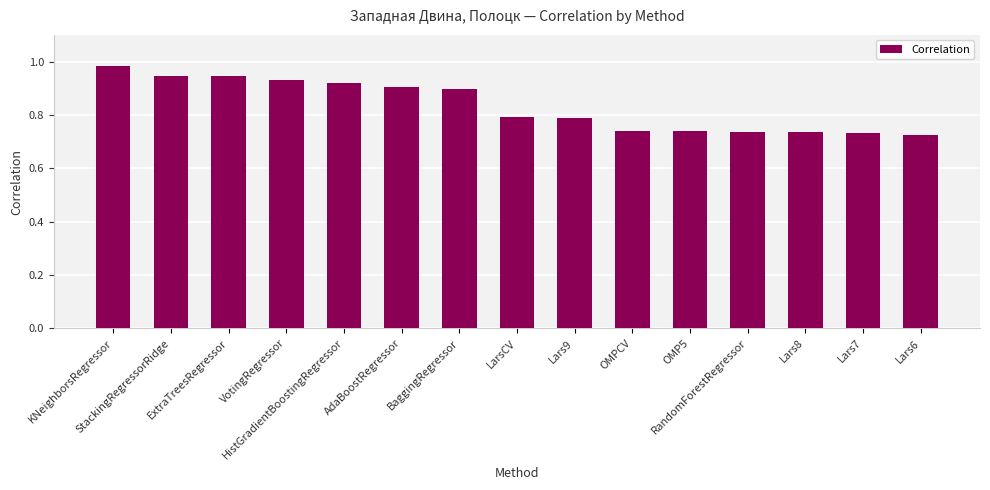

What position from the right is KNeighborsRegressor?

15